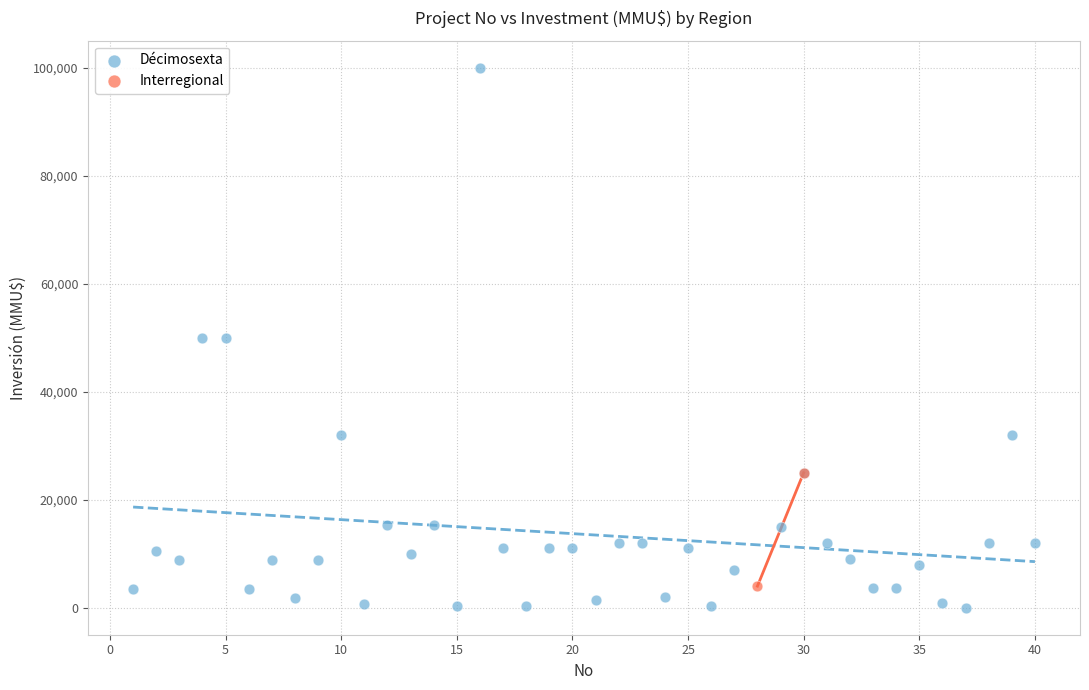

What are all the series names shown in the legend?

Décimosexta, Interregional